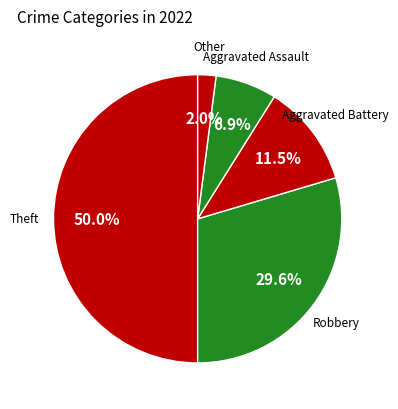

Is Other the majority of the pie?

No